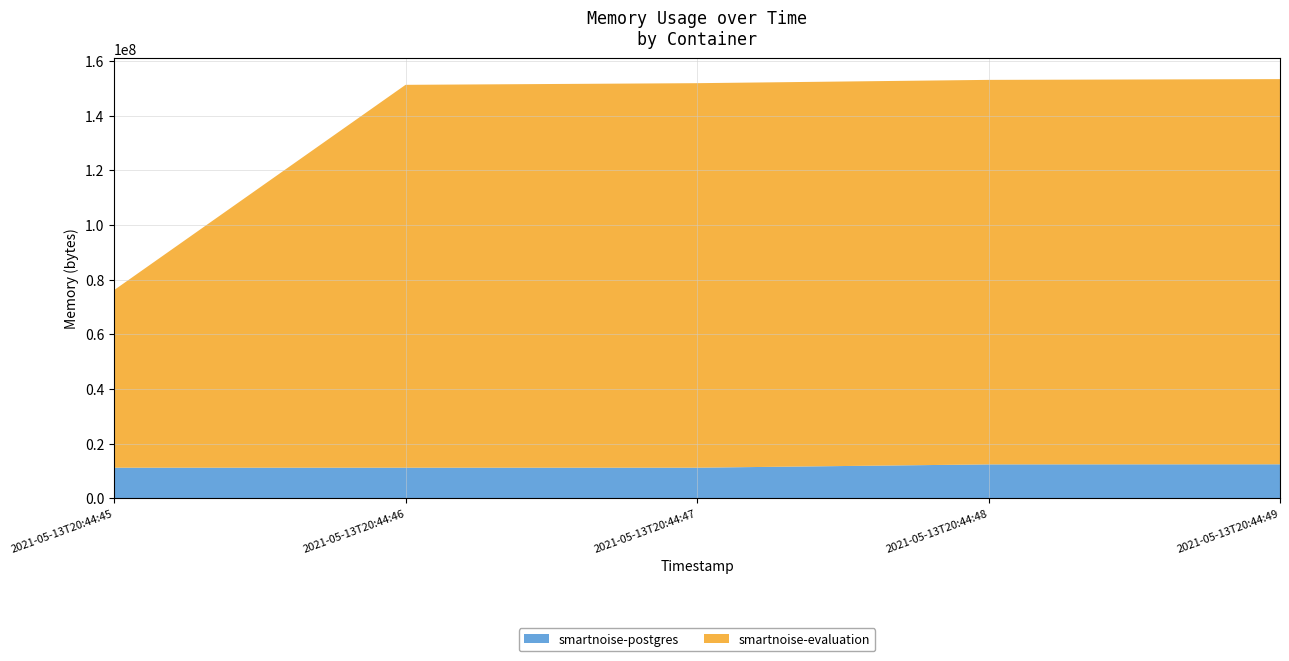

Reading right to left, extract all data points from this chart.

smartnoise-postgres: 2021-05-13T20:44:49=12492800	2021-05-13T20:44:48=12460032	2021-05-13T20:44:47=11251712	2021-05-13T20:44:46=11251712	2021-05-13T20:44:45=11251712
smartnoise-evaluation: 2021-05-13T20:44:49=140828672	2021-05-13T20:44:48=140587008	2021-05-13T20:44:47=140587008	2021-05-13T20:44:46=139980800	2021-05-13T20:44:45=64921600